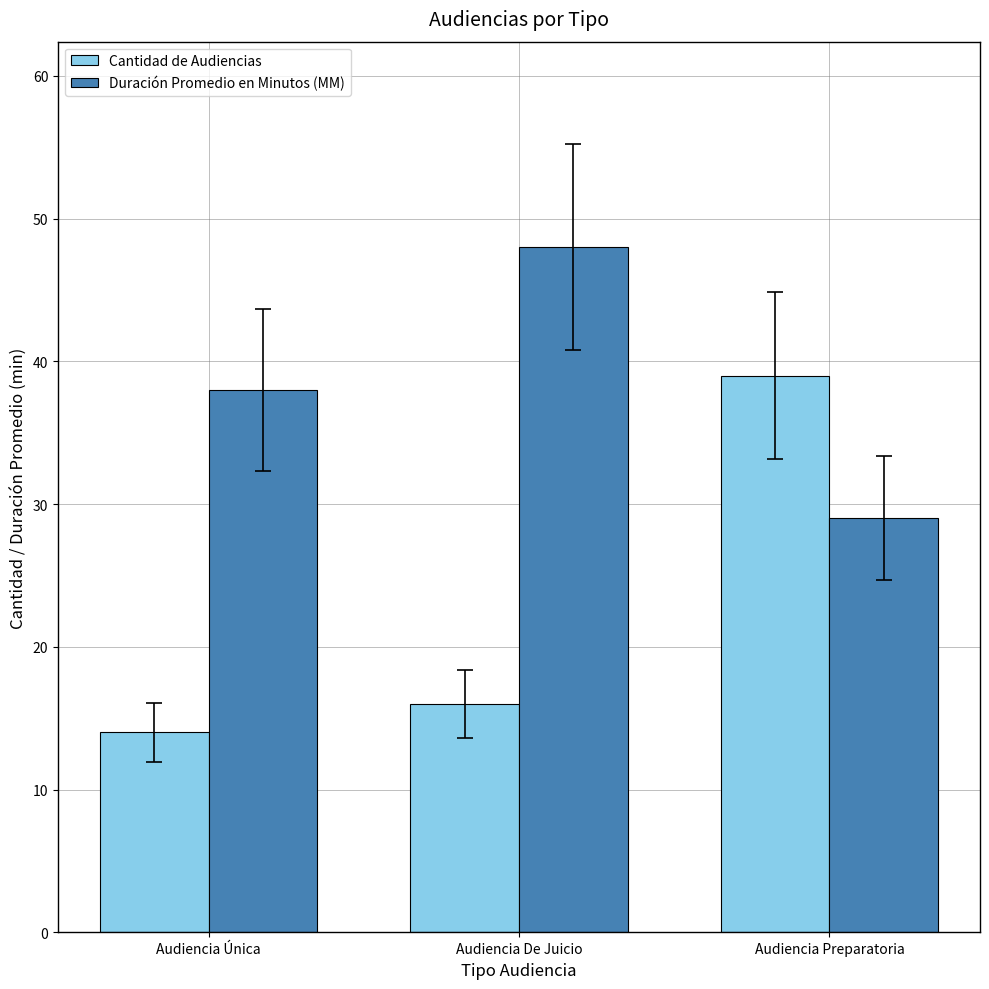

At how many categories does at least one series exceed 34?

3